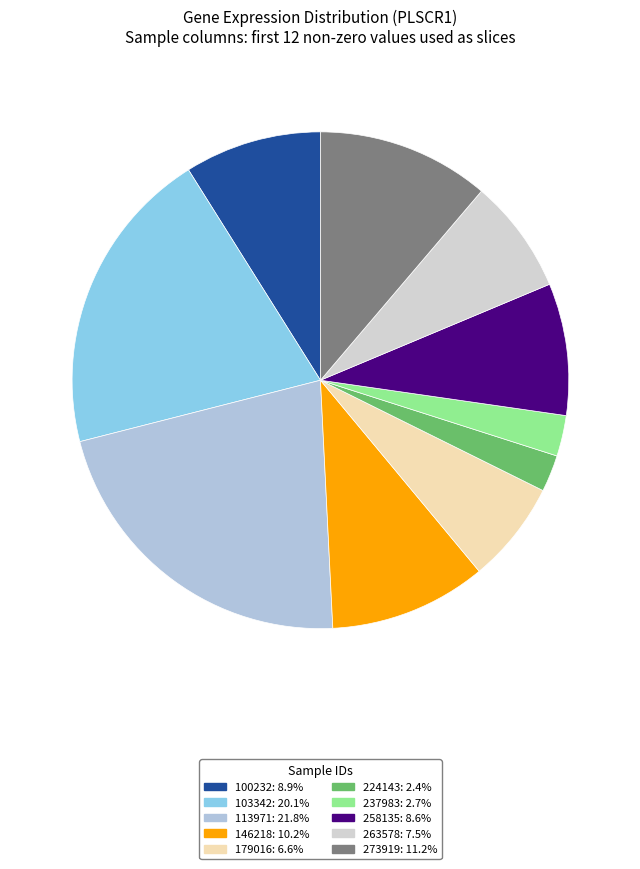

How many slices are in this pie chart?

10